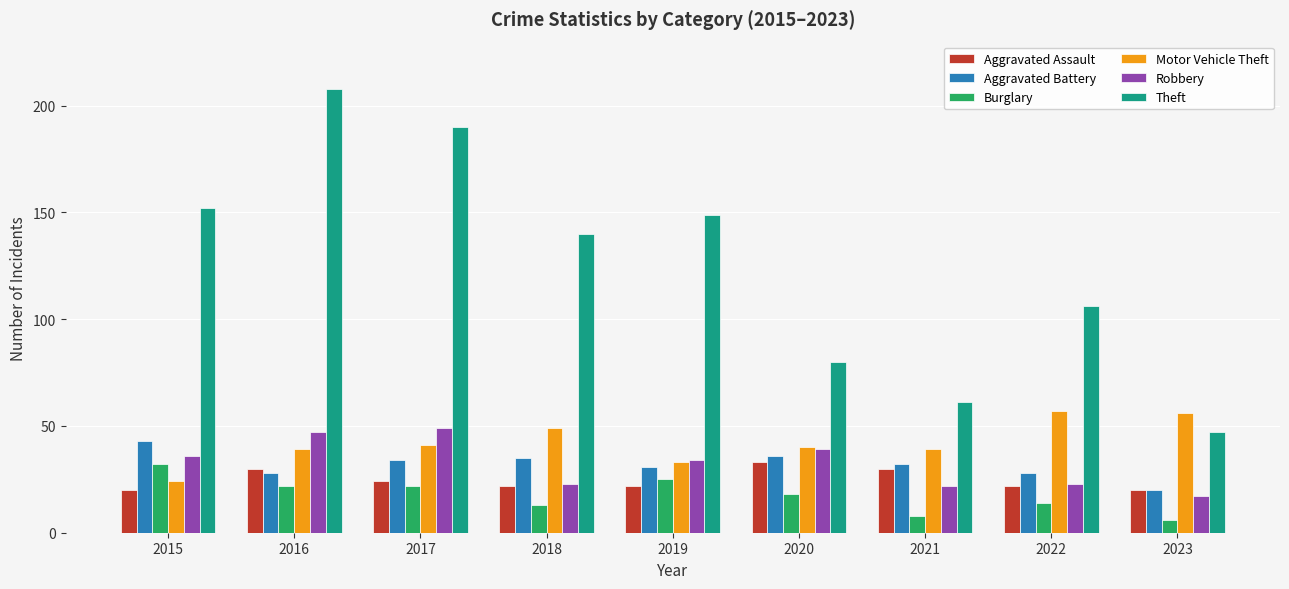

Which series has the largest total across all categories?

Theft